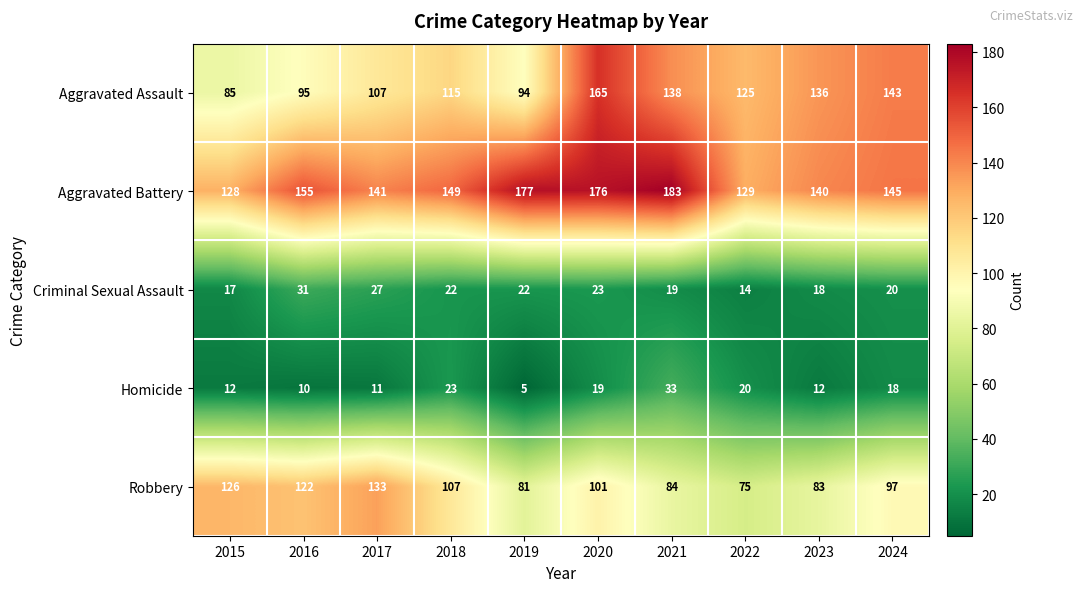

Is the value of Aggravated Battery at 2022 greater than the value of Robbery at 2018?

Yes